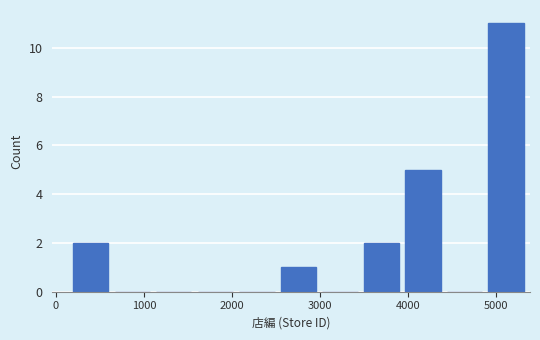

Reading left to right, transcribe this chart: for each bar, give the range it covers on the x-axis and its height. Neither the bar edges nor the heights are printed on the chart, so give them approximately, as read against the axes.

200 to 700: 2
700 to 1100: 0
1100 to 1600: 0
1600 to 2100: 0
2100 to 2600: 0
2600 to 3000: 1
3000 to 3500: 0
3500 to 4000: 2
4000 to 4400: 5
4400 to 4900: 0
4900 to 5400: 11